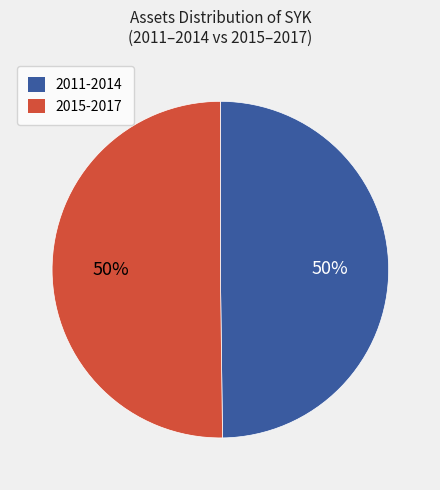

To the nearest percent, what is the difference between the largest and smallest slice percentages?

0%